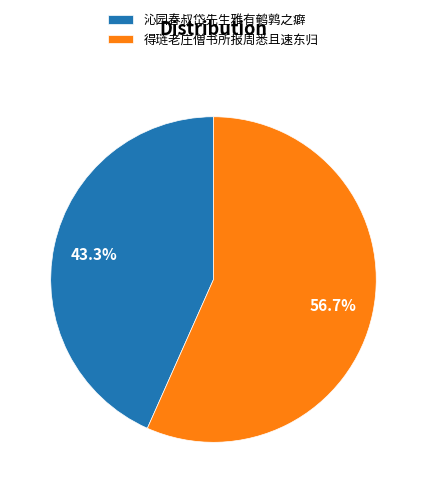

Which has a higher value, 沁园春叔岱先生雅有鹌鹑之癖 or 得琏老庄僧书所报周悉且速东归?

得琏老庄僧书所报周悉且速东归